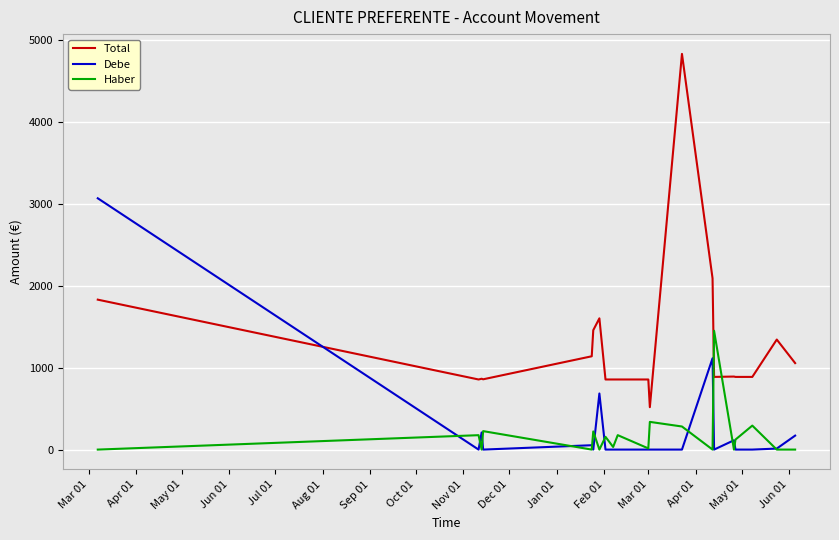

What is the maximum value shown in the chart?

4835.7